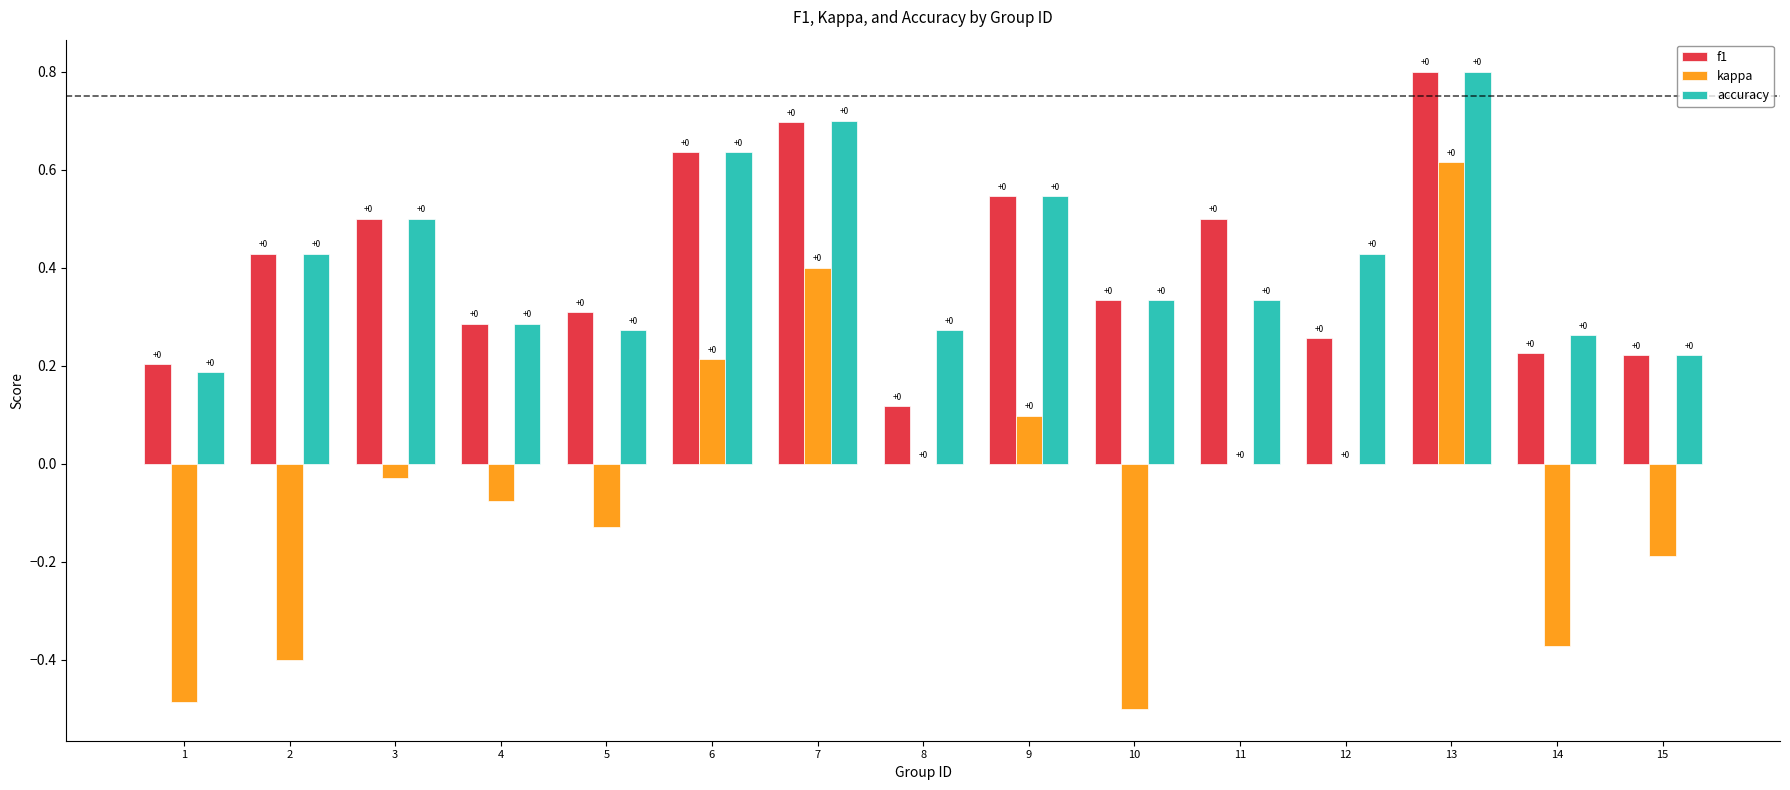

The accuracy series shows 0.5 at 9. True or false?

True